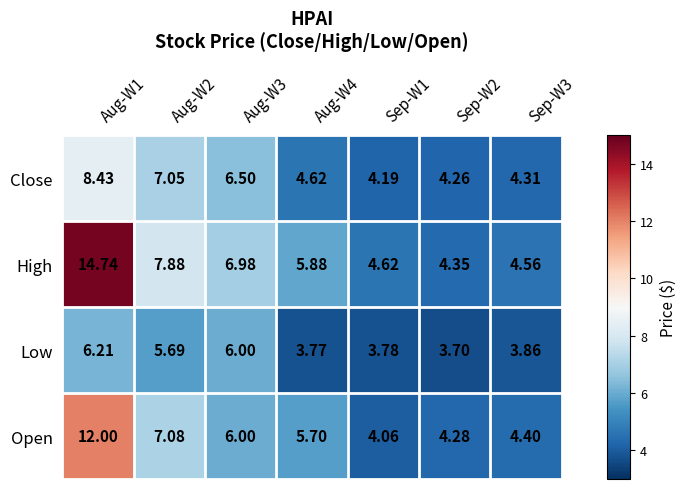

List the series in order of their overall mean, lowest first.

Low, Close, Open, High